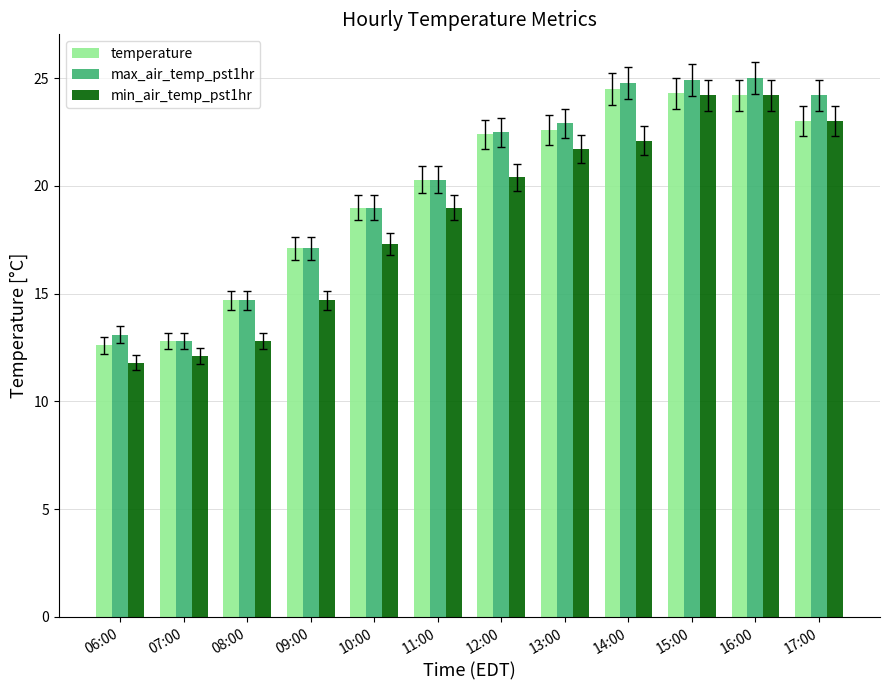

How many series are shown in this chart?

3